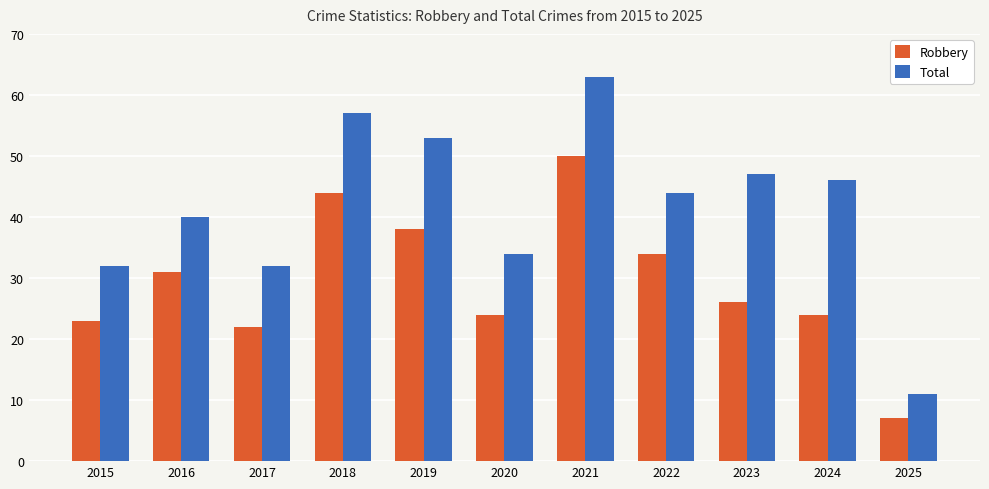

Between 2015 and 2019, which series saw the biggest shift?

Total